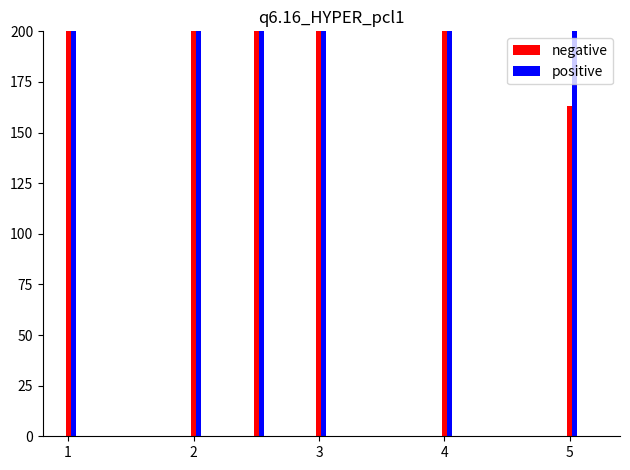

Reading right to left, extract all data points from this chart.

negative: 163	252	556	421	783	230
positive: 572	252	556	711	780	225